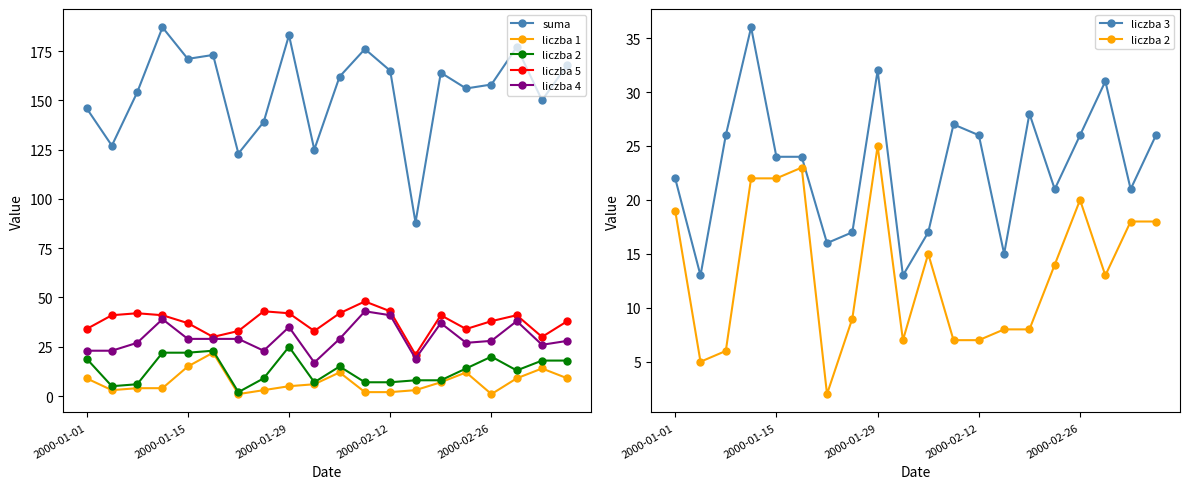

What is the difference between the second highest and second lowest values in the liczba 5 series?

13